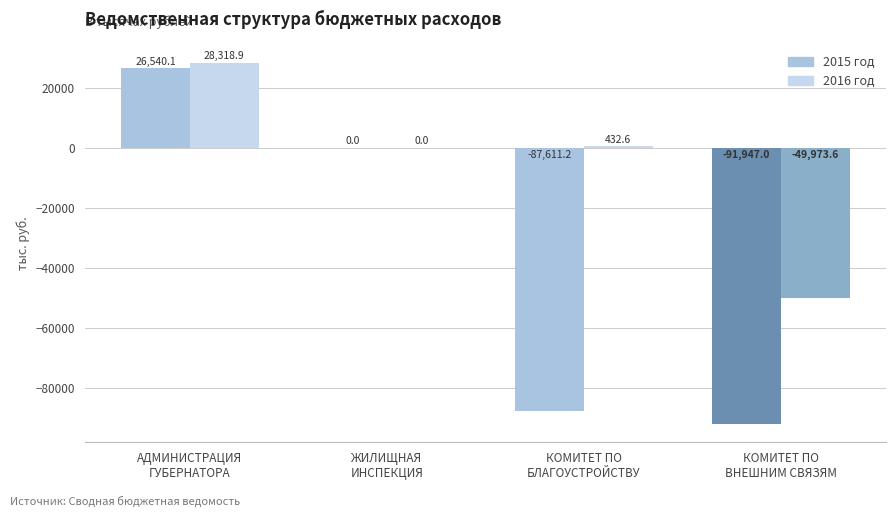

What is the average value of the 2016 год series?

-5305.5